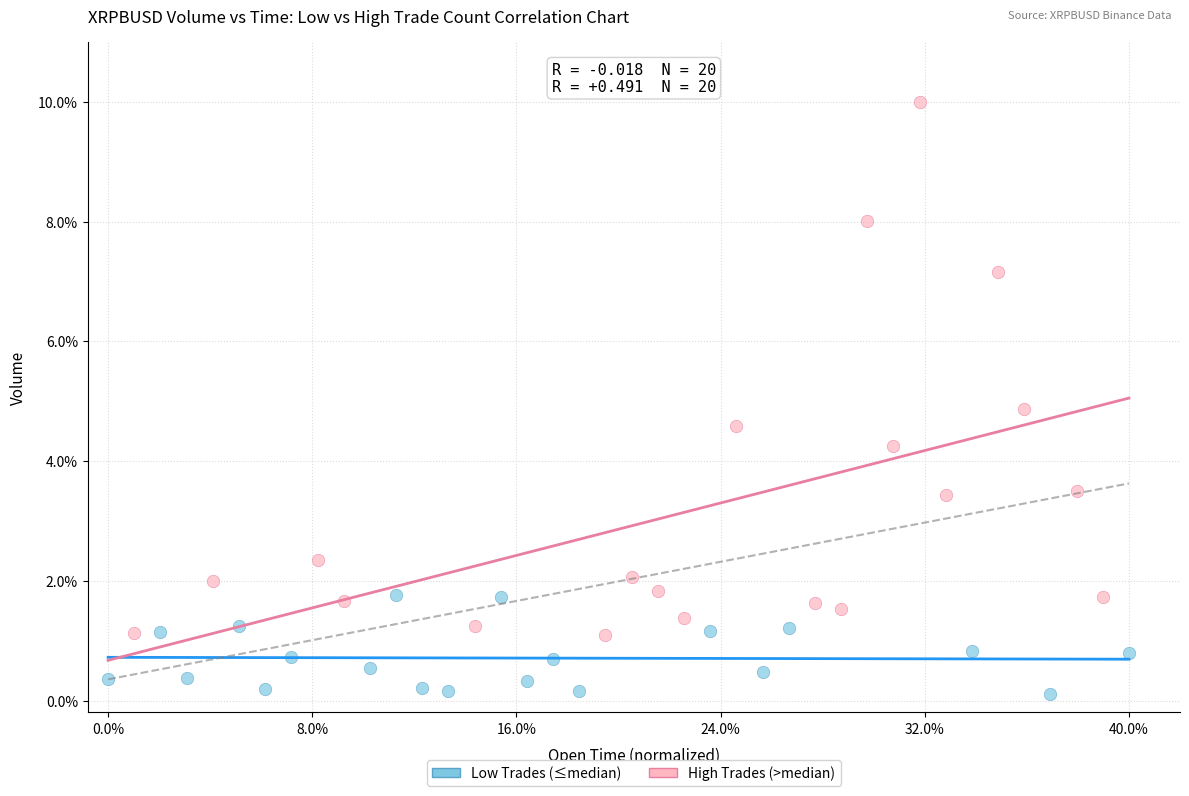

Which series reaches the minimum Y coordinate?

Low Trades (≤median)